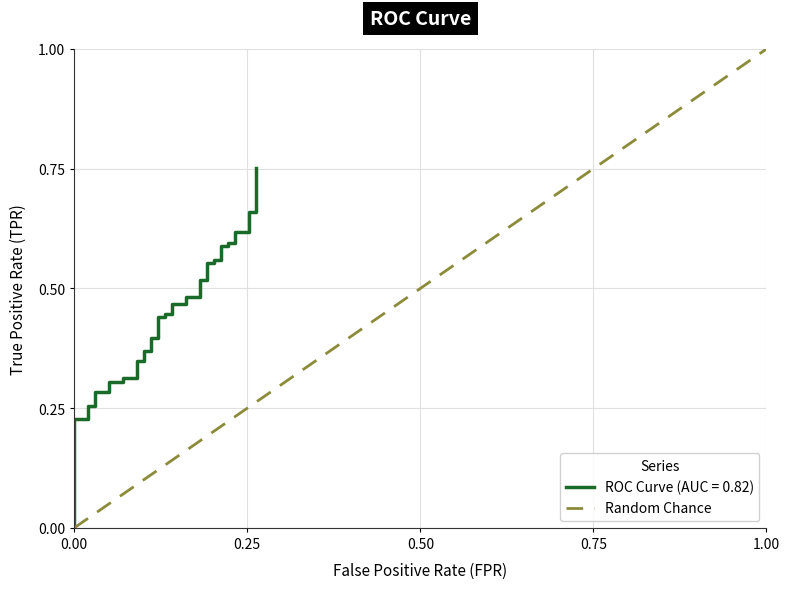

What is the average value?

0.5